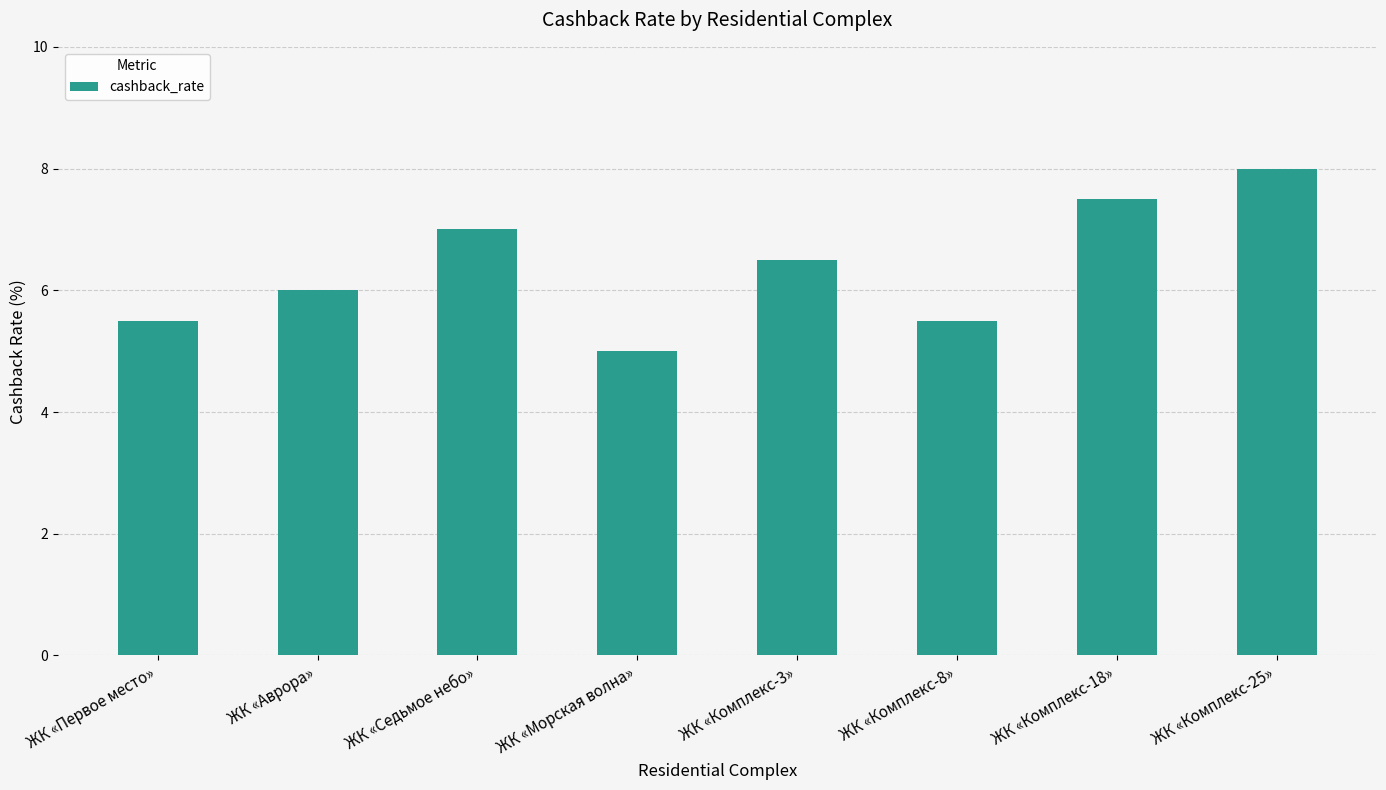

What is the value of the 7th bar from the left?

7.5